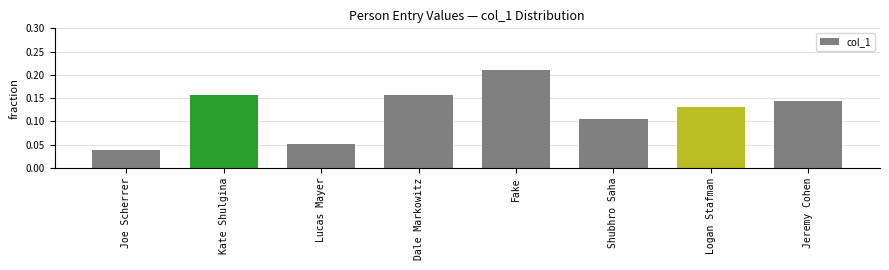

The value at Shubhro Saha is 0.2. True or false?

False